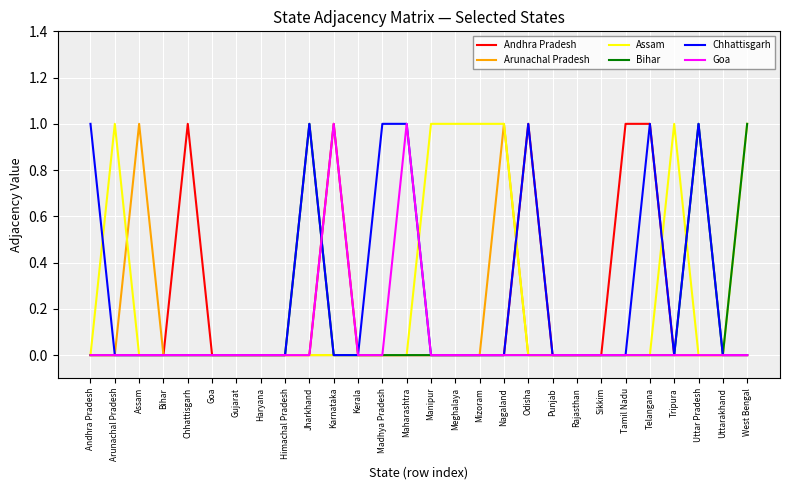

What position from the left is Kerala?

12